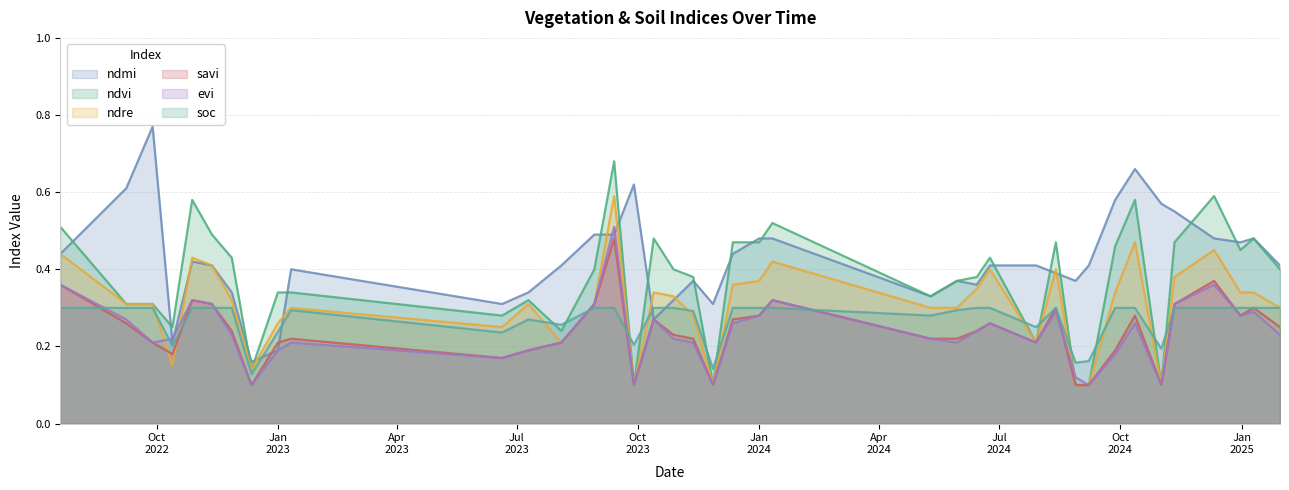

Count the number of data series in this chart.

6